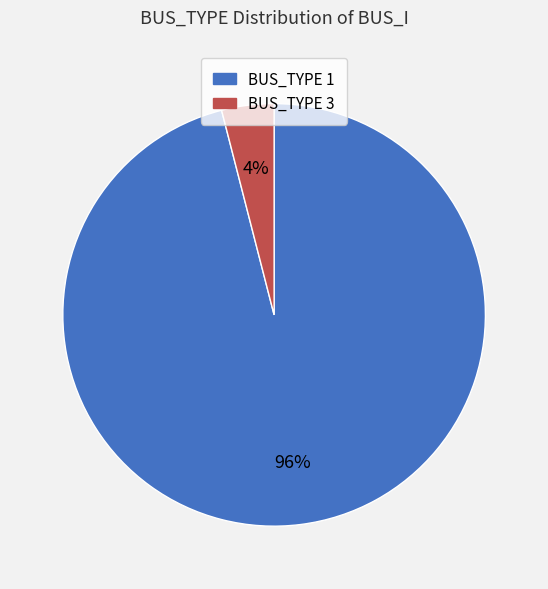

What percentage is the BUS_TYPE 1 slice, to the nearest percent?

96%